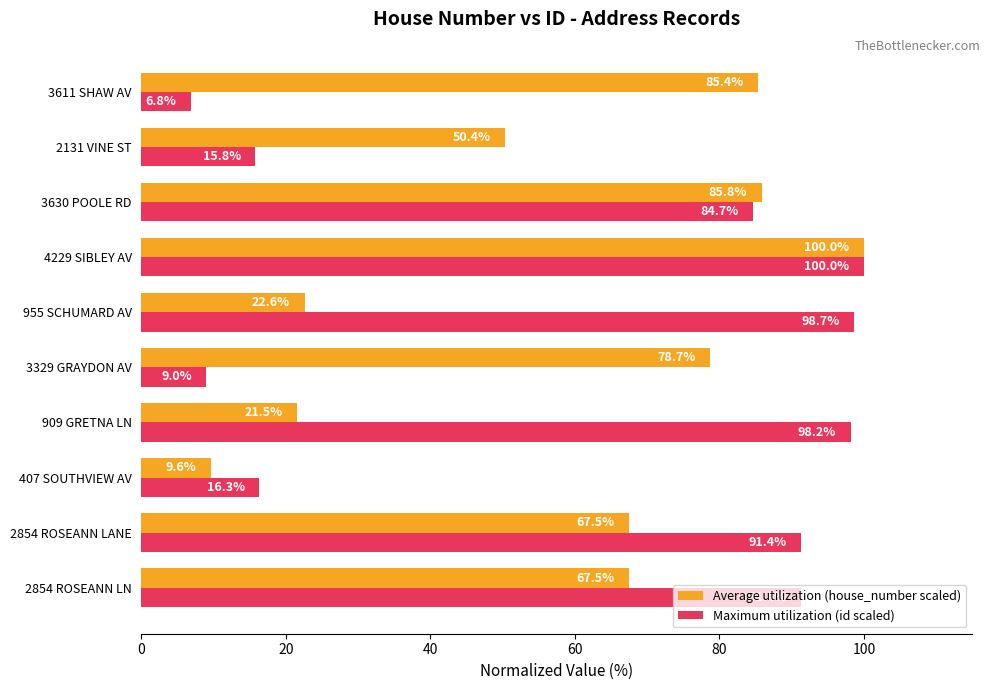

At how many categories does at least one series exceed 14?

10